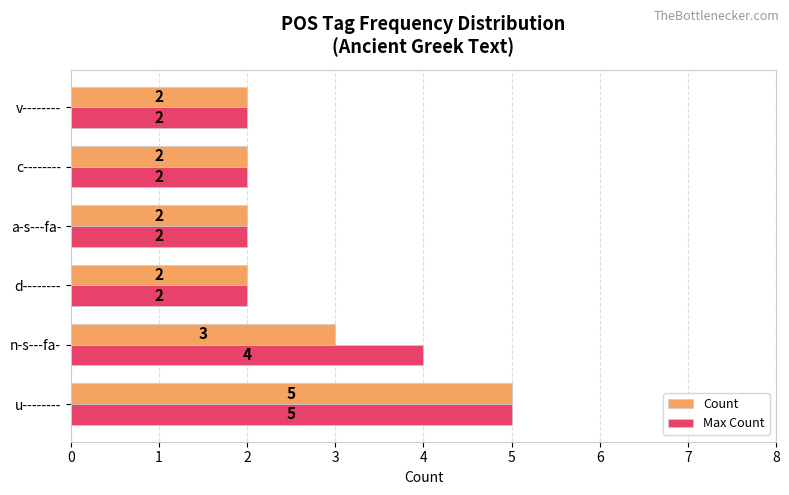

List the series in order of their overall mean, highest first.

Max Count, Count